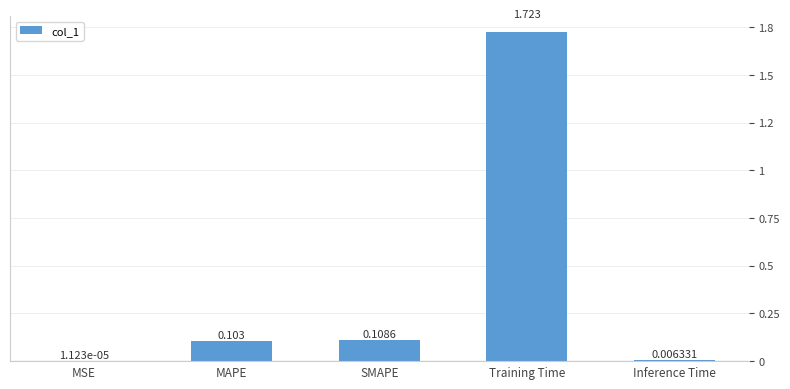

Reading left to right, transcribe all the data shown in this chart.

0.0	0.1	0.1	1.7	0.0